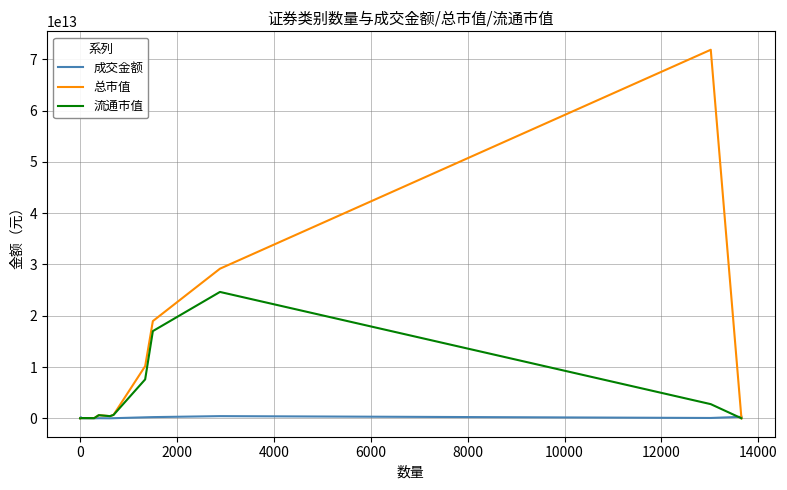

Which series has the largest range (max minus min)?

总市值